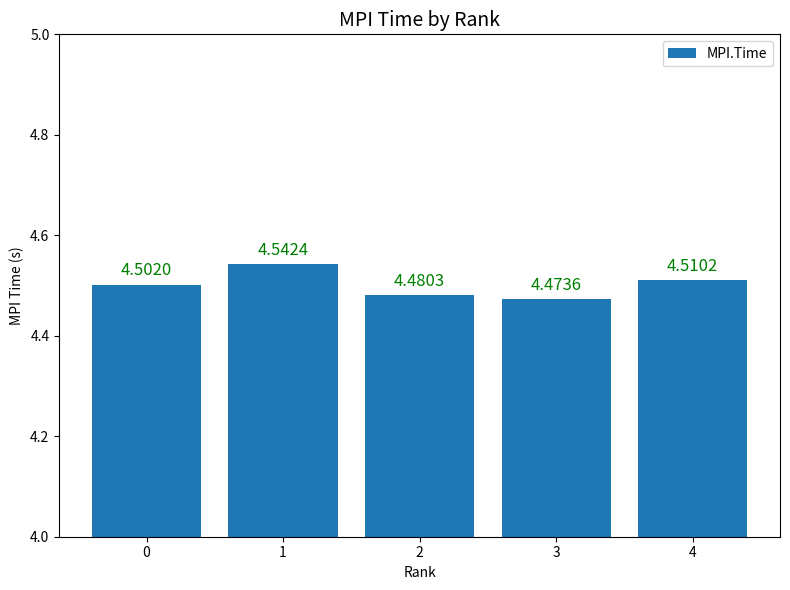

Rank the categories by value from lowest to highest.

3, 2, 0, 4, 1